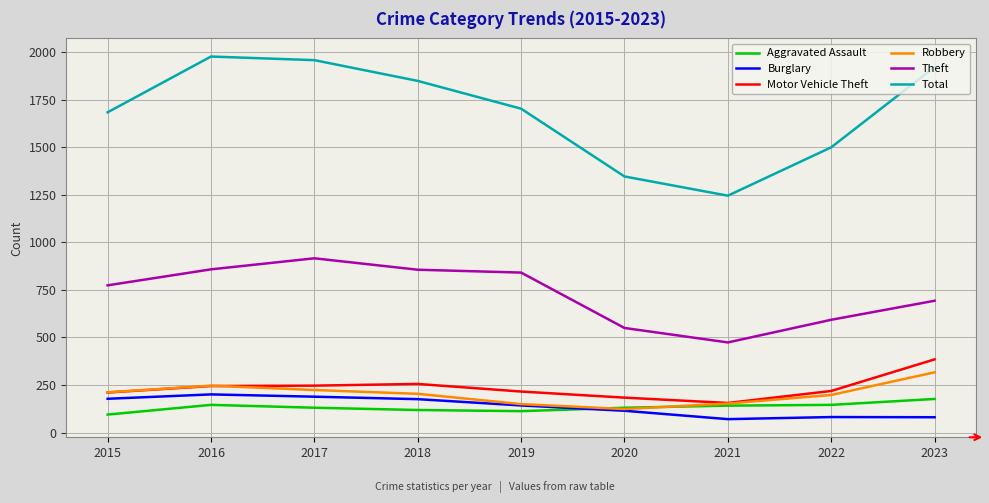

What is the approximate value of Robbery at 2022, to the nearest 10?

200